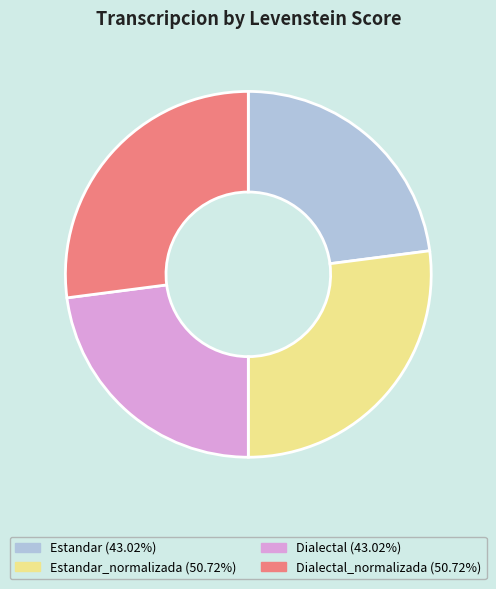

Is there any slice that represents more than half of the pie?

No